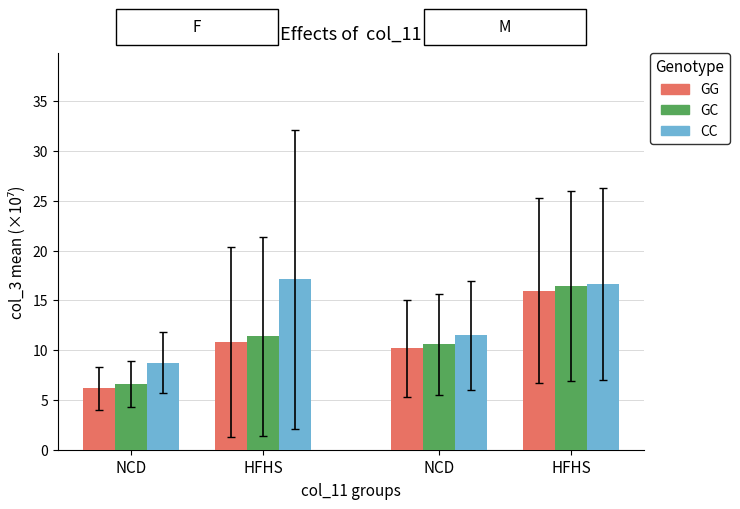

How many distinct data groups are displayed?

3